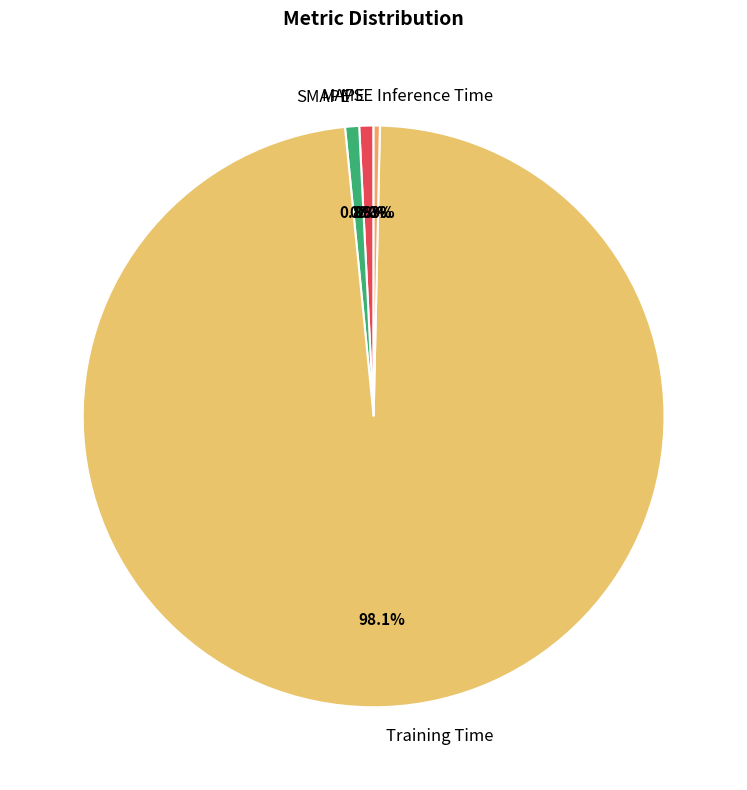

Between MAPE and Training Time, which is larger?

Training Time